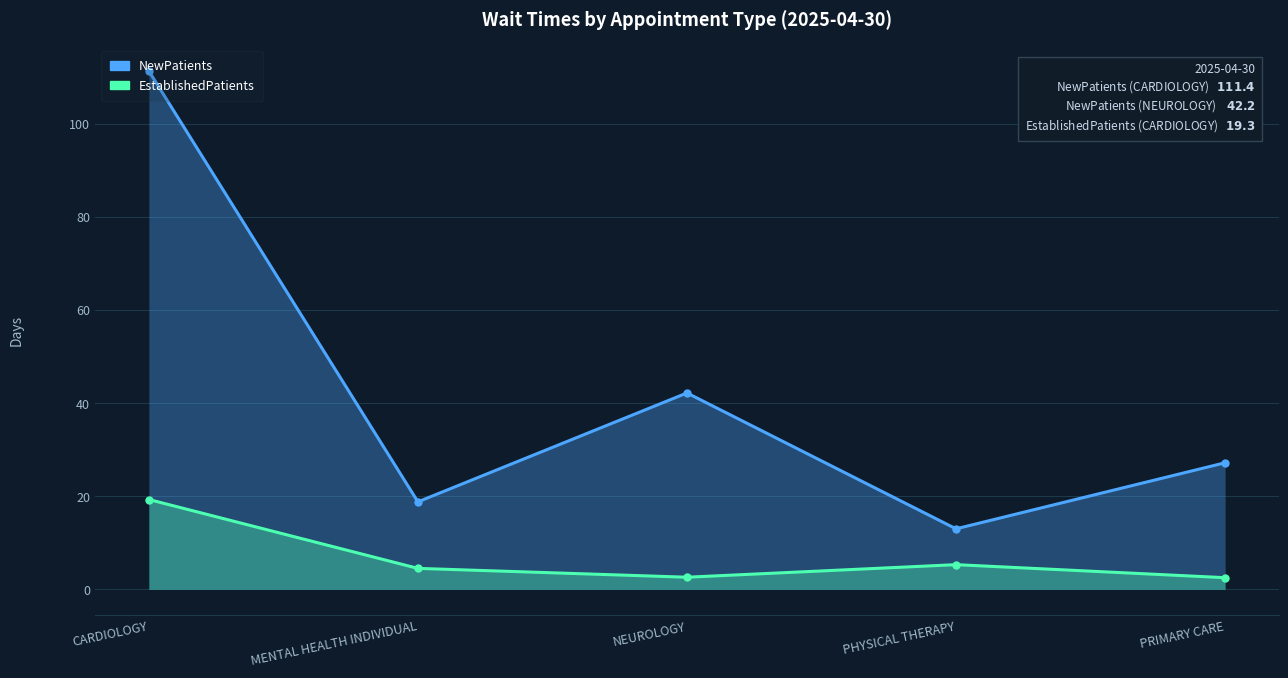

How many lines are shown in the chart?

2